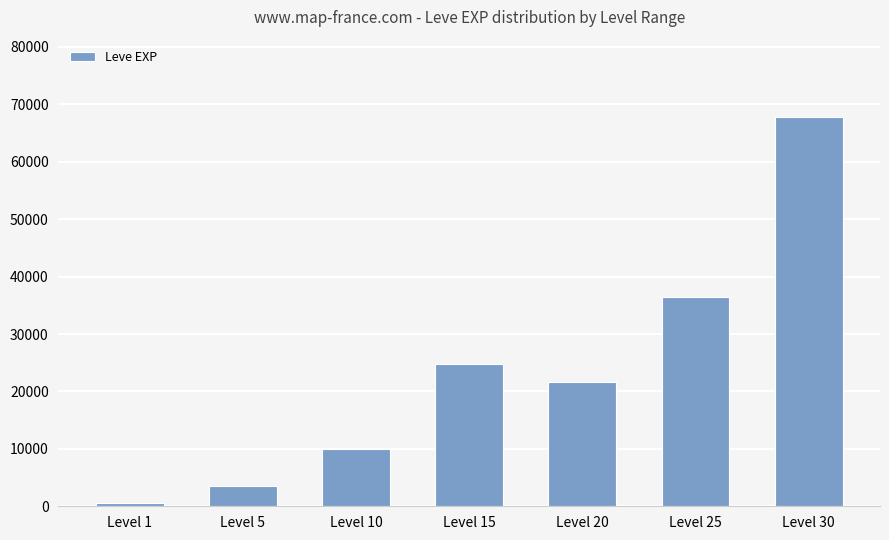

How many data points are less than 21600?

3